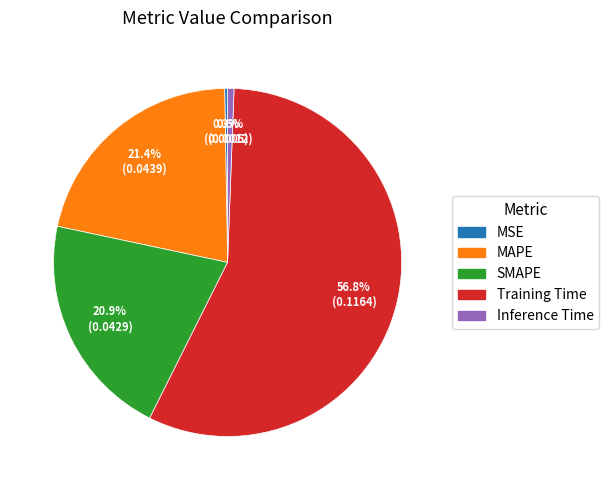

Is it true that SMAPE is 21% of the pie?

True